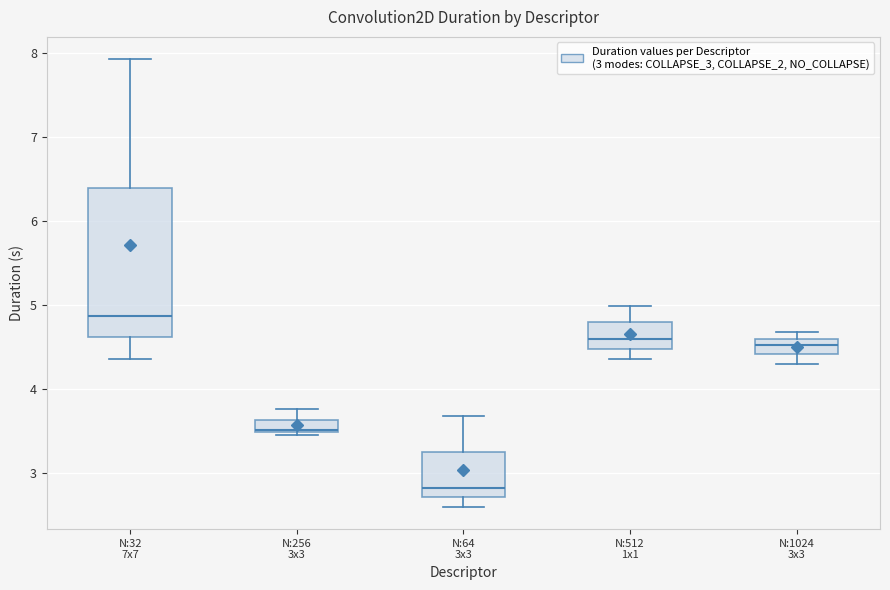

Reading left to right, read every box against the y-axis: the position of its median line, the range the box covers, and the ends of its whiskers. The values are not printed on the chart, so give them approximately, as read against the axis.

N:32 7x7: median 4.9, box 4.6 to 6.4, whiskers 4.4 to 7.9
N:256 3x3: median 3.5, box 3.5 to 3.6, whiskers 3.4 to 3.8
N:64 3x3: median 2.8, box 2.7 to 3.2, whiskers 2.6 to 3.7
N:512 1x1: median 4.6, box 4.5 to 4.8, whiskers 4.4 to 5.0
N:1024 3x3: median 4.5, box 4.4 to 4.6, whiskers 4.3 to 4.7